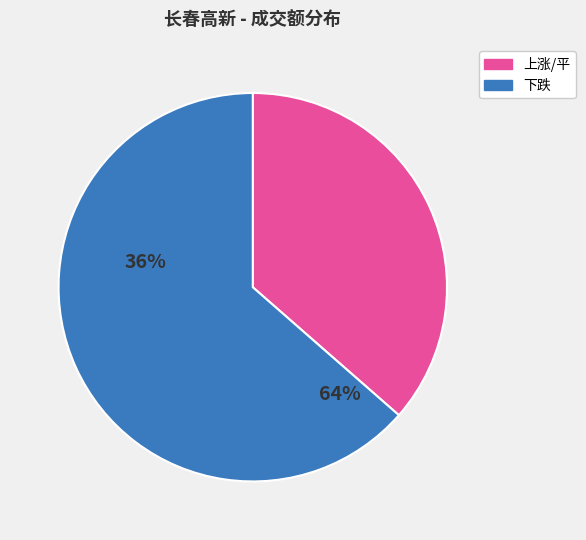

Is it true that 下跌 is 64% of the pie?

True